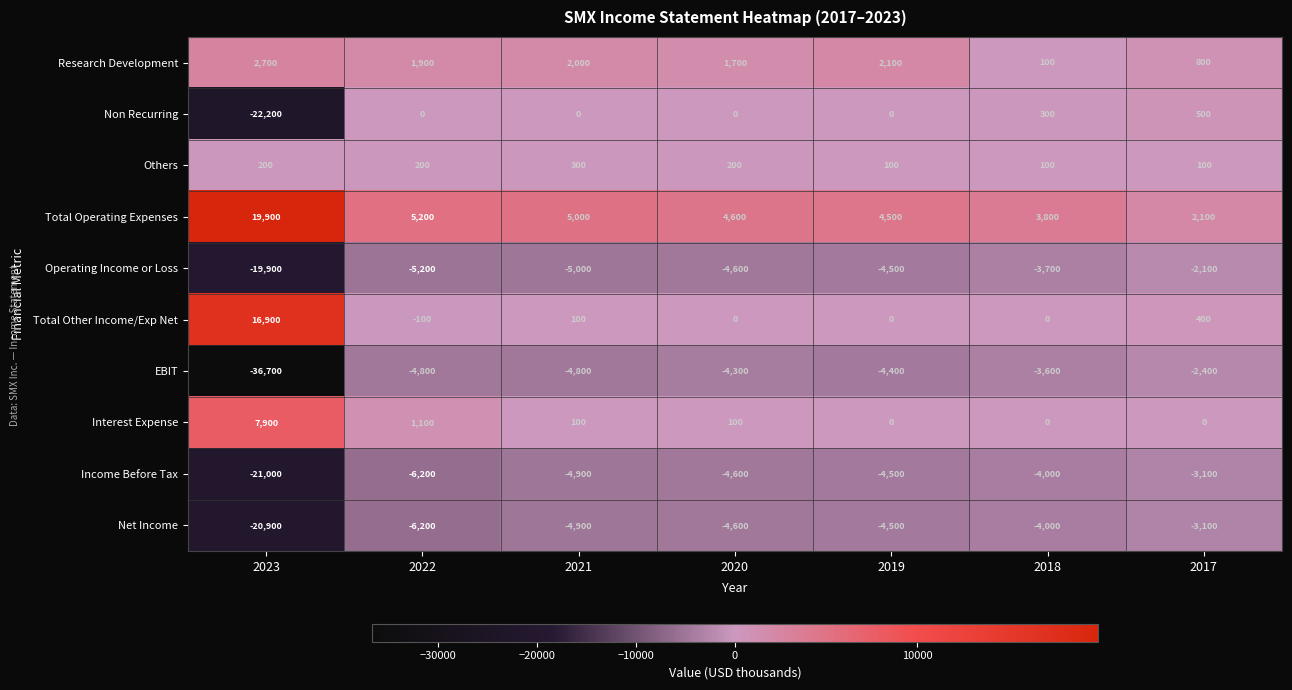

What is the maximum value shown in the chart?

19900